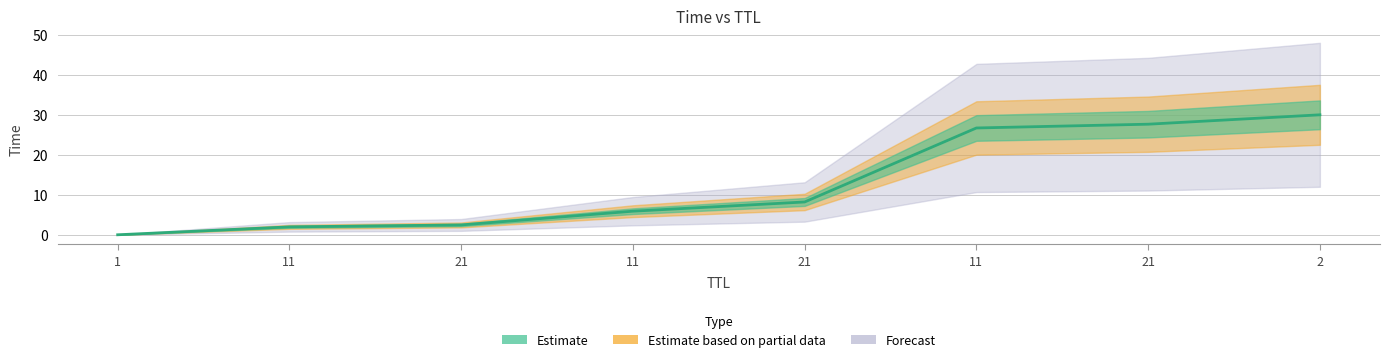

What is the difference between the maximum and second lowest values?

28.0